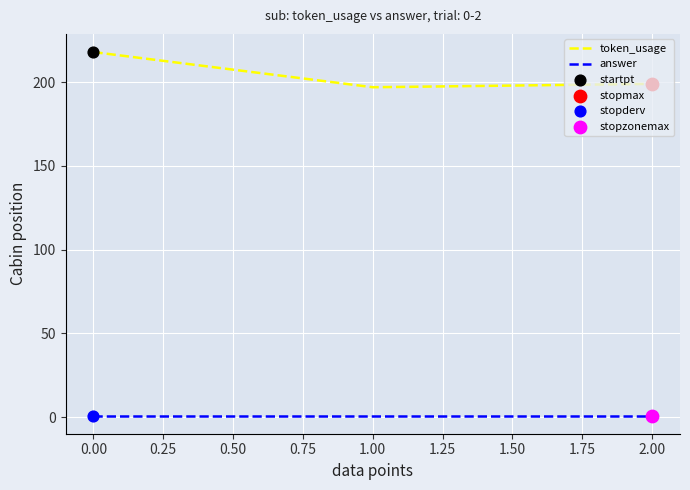

Which series has the widest spread of values?

token_usage